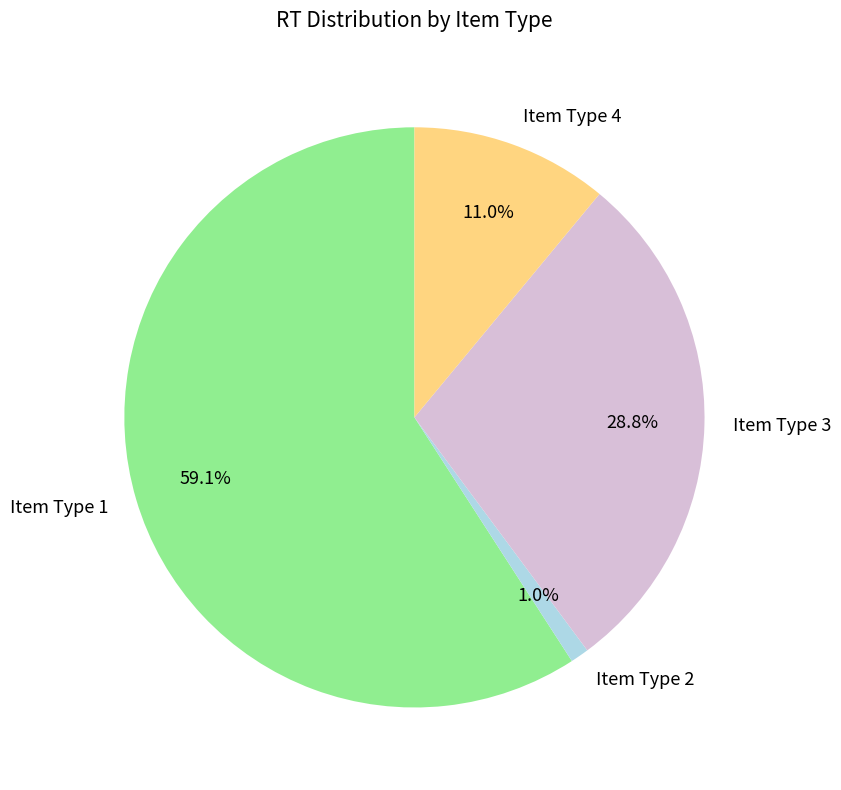

How many slices are in this pie chart?

4